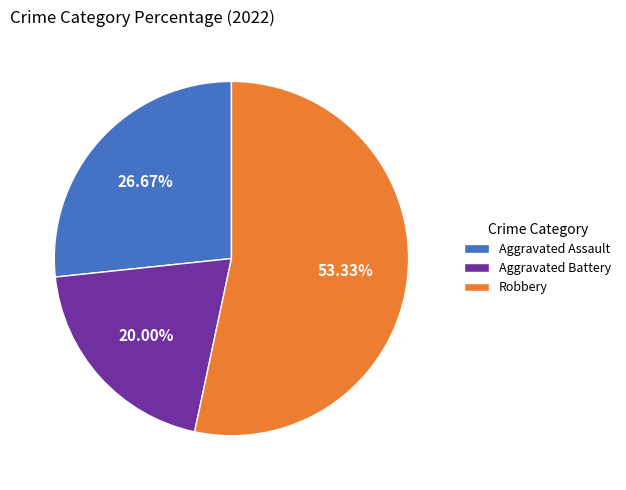

To the nearest percent, what is the difference between the largest and smallest slice percentages?

33%